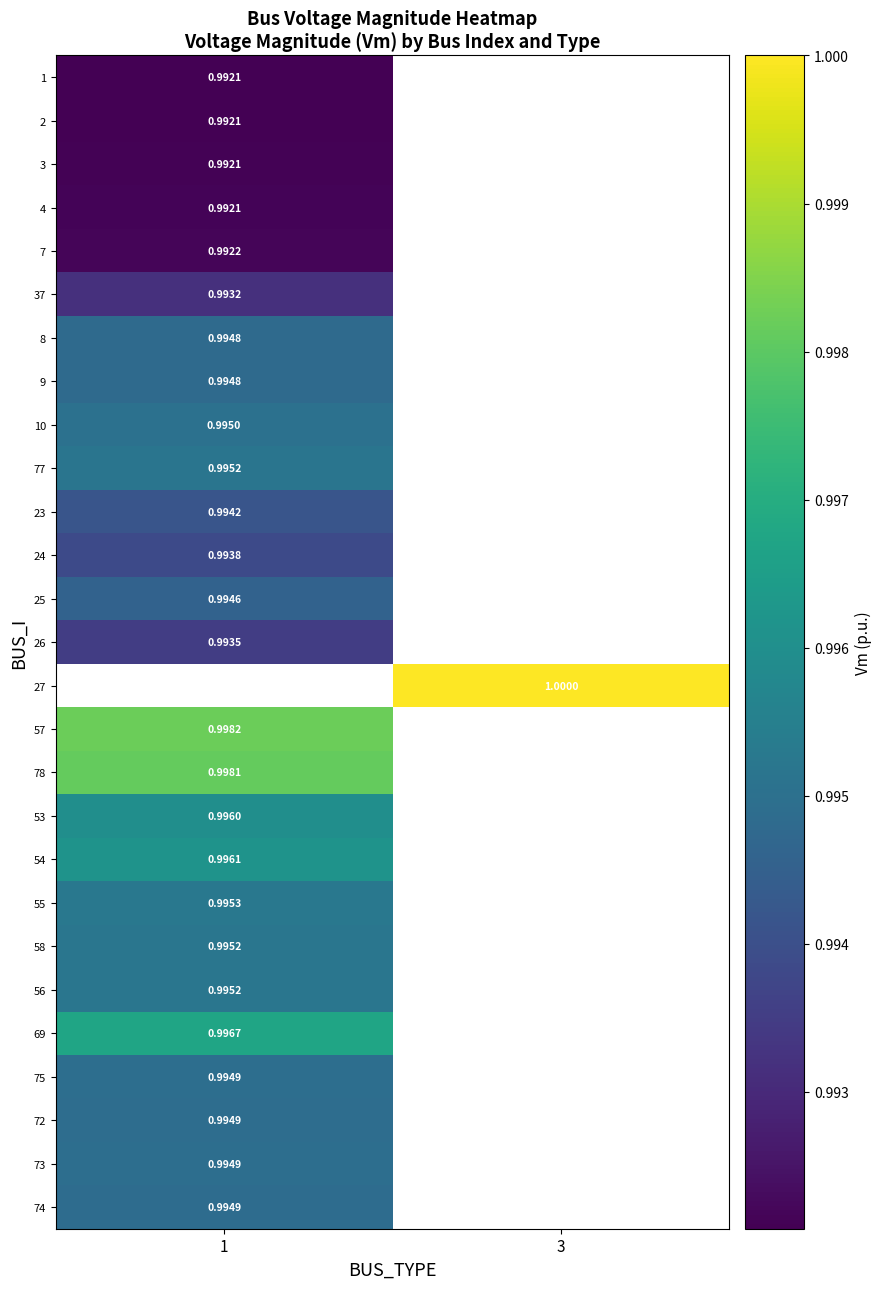

How many distinct data groups are displayed?

27